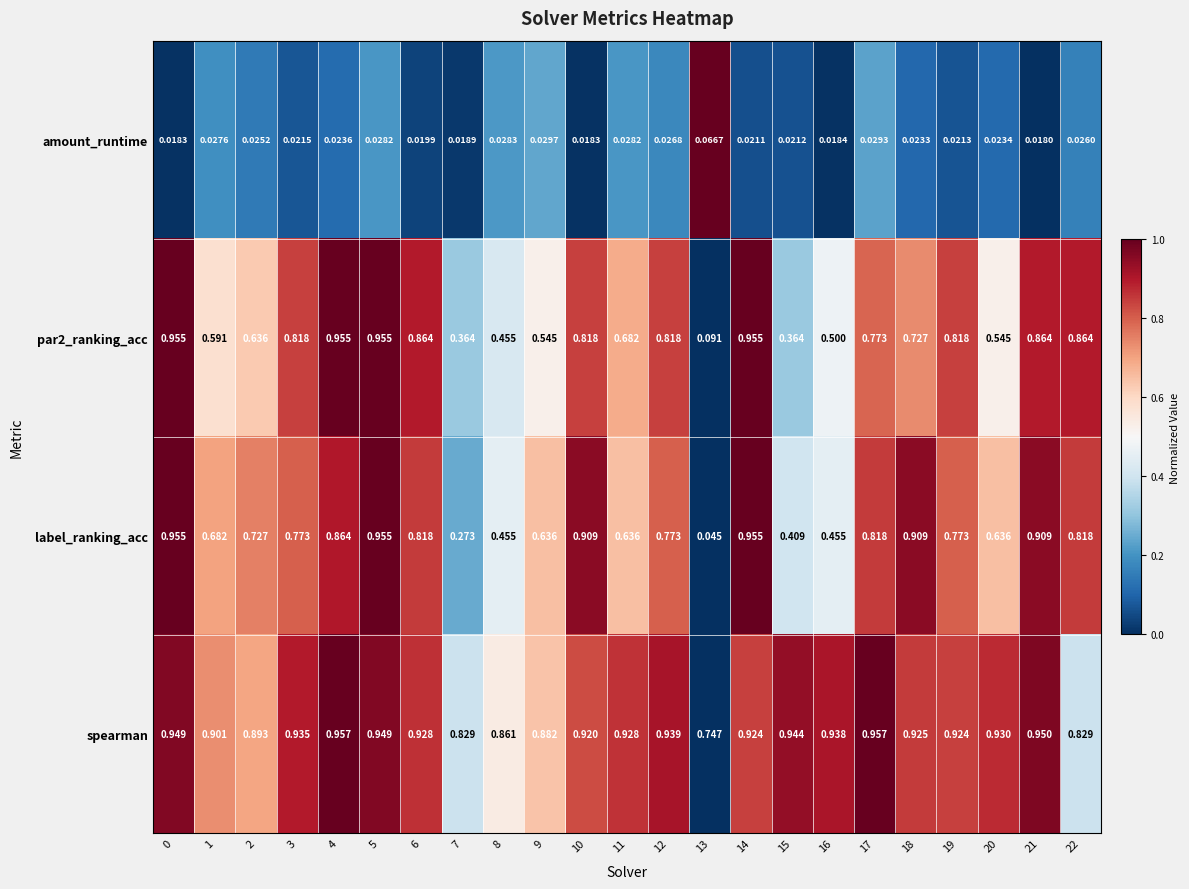

Rank the series at 18 from lowest to highest value.

amount_runtime, par2_ranking_acc, label_ranking_acc, spearman